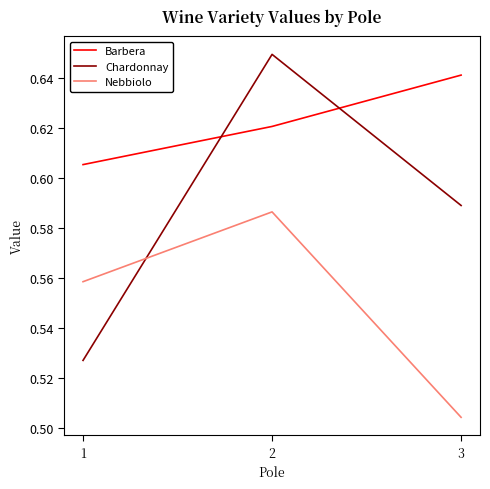

Which category has the lowest value across all series?

3